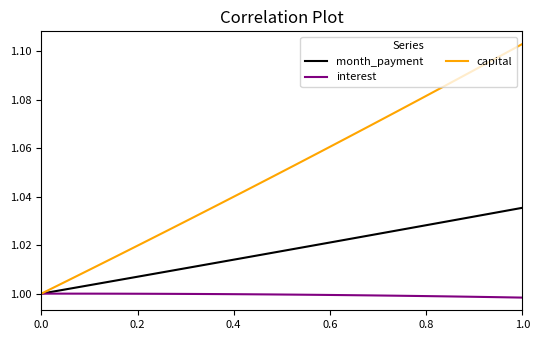

What is the difference between the maximum and second lowest values in the capital series?

0.1